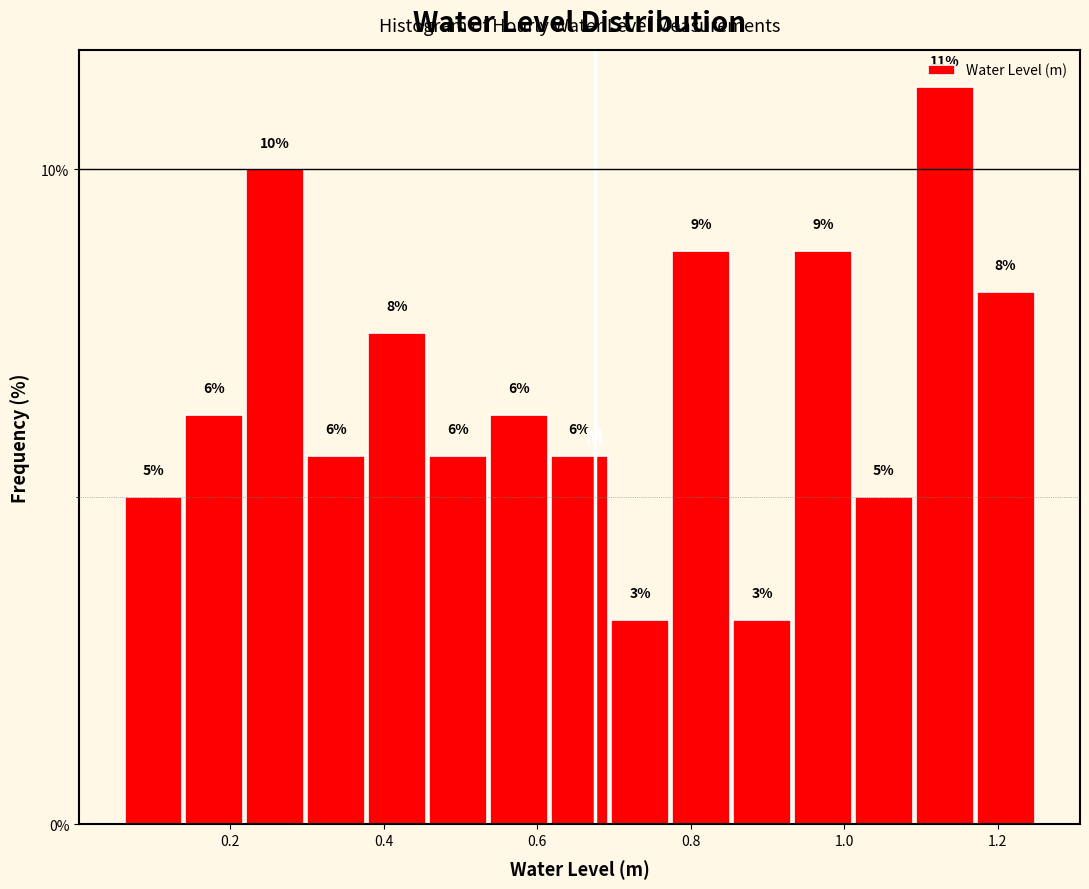

Read against the x-axis, roughly where is the centre of the tallest bar?

1.14